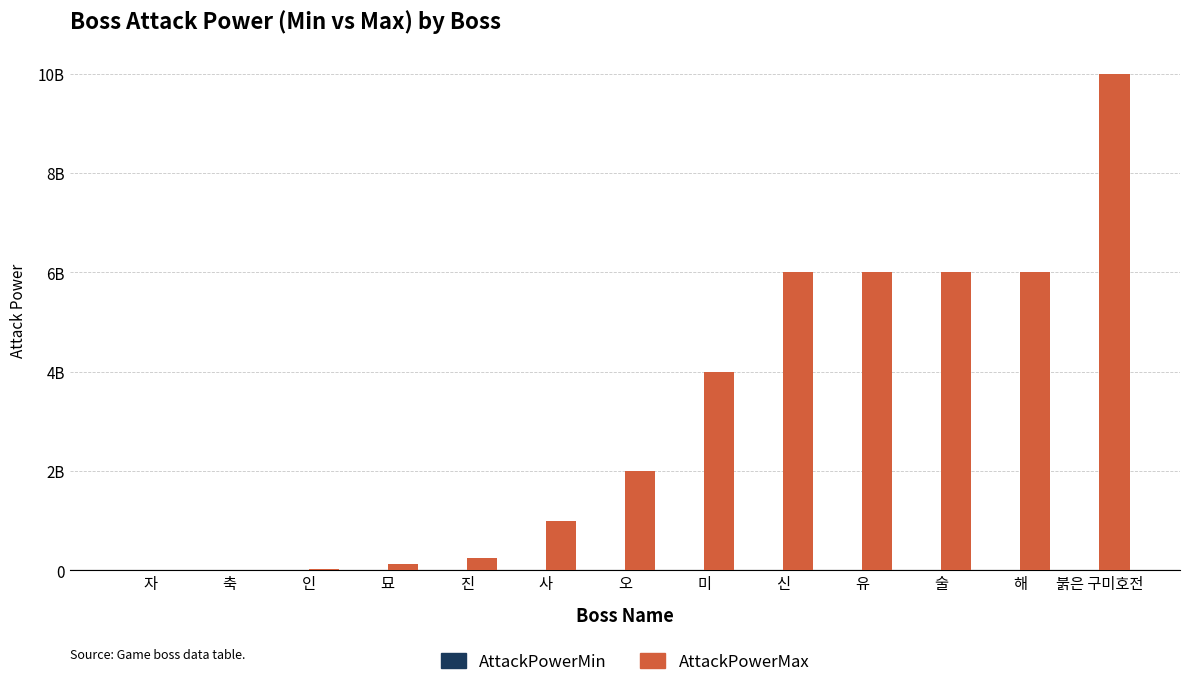

True or false: AttackPowerMin has a value of 5000000 at 진.

True